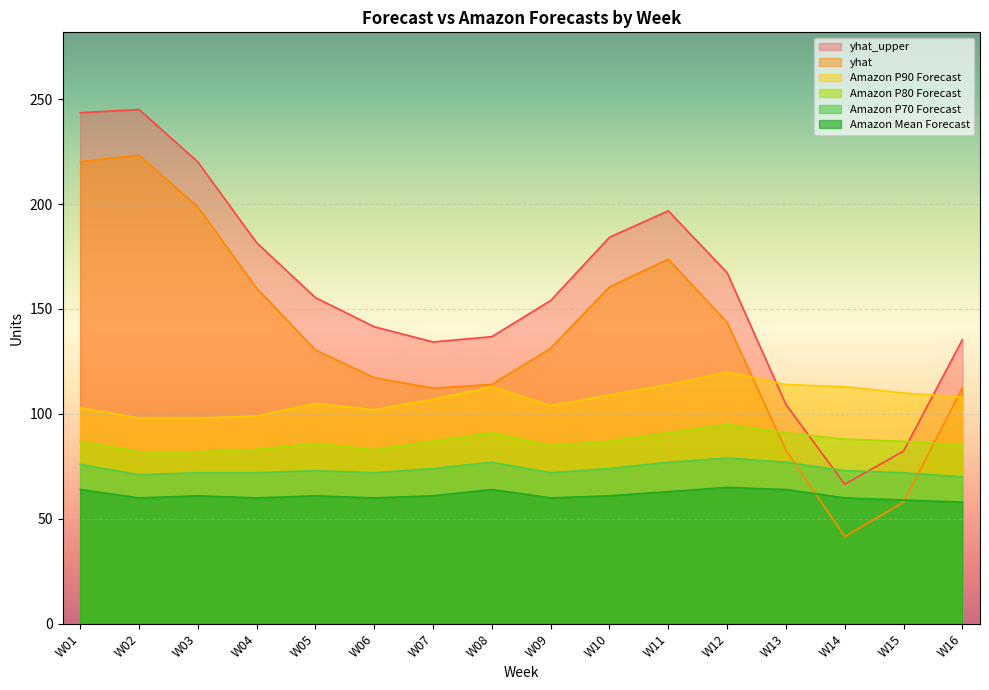

What are all the series names shown in the legend?

yhat_upper, yhat, Amazon P90 Forecast, Amazon P80 Forecast, Amazon P70 Forecast, Amazon Mean Forecast